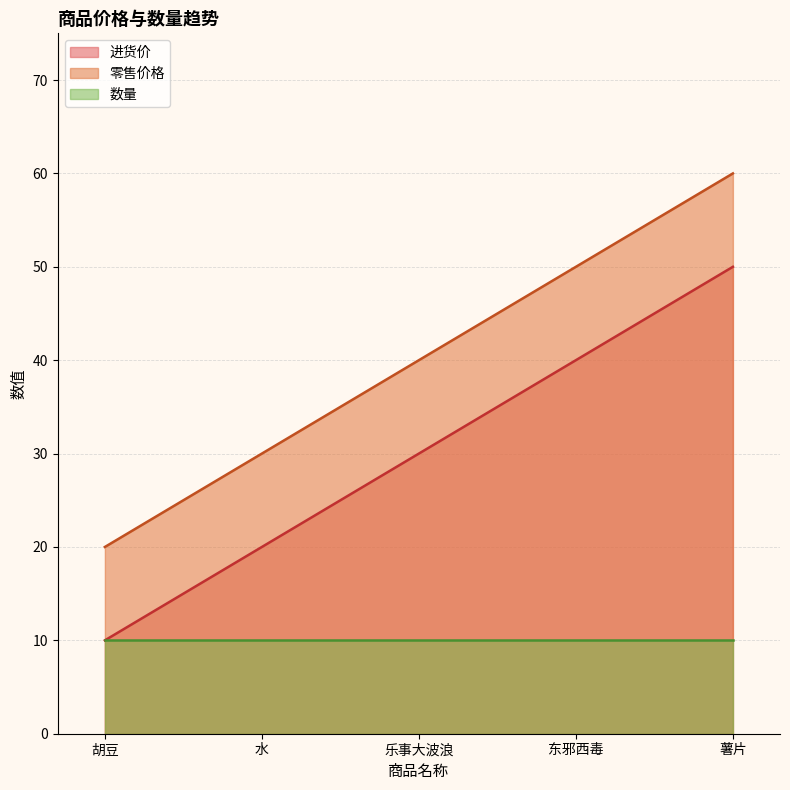

List the series in order of their peak value, highest first.

零售价格, 进货价, 数量